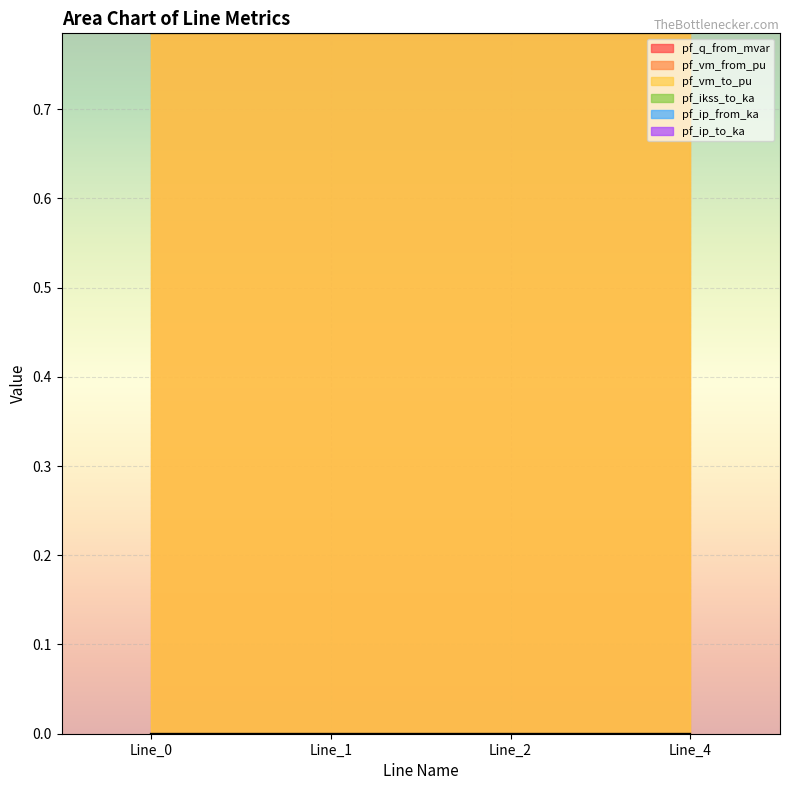

Which series has the widest spread of values?

pf_q_from_mvar